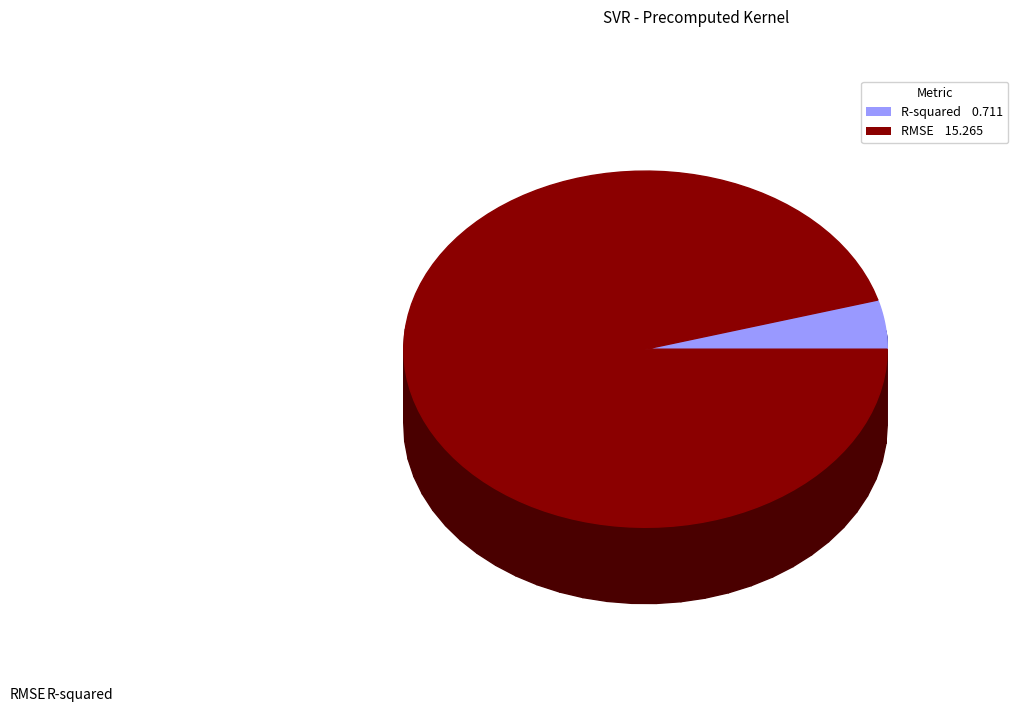

Which has a higher value, RMSE or R-squared?

RMSE